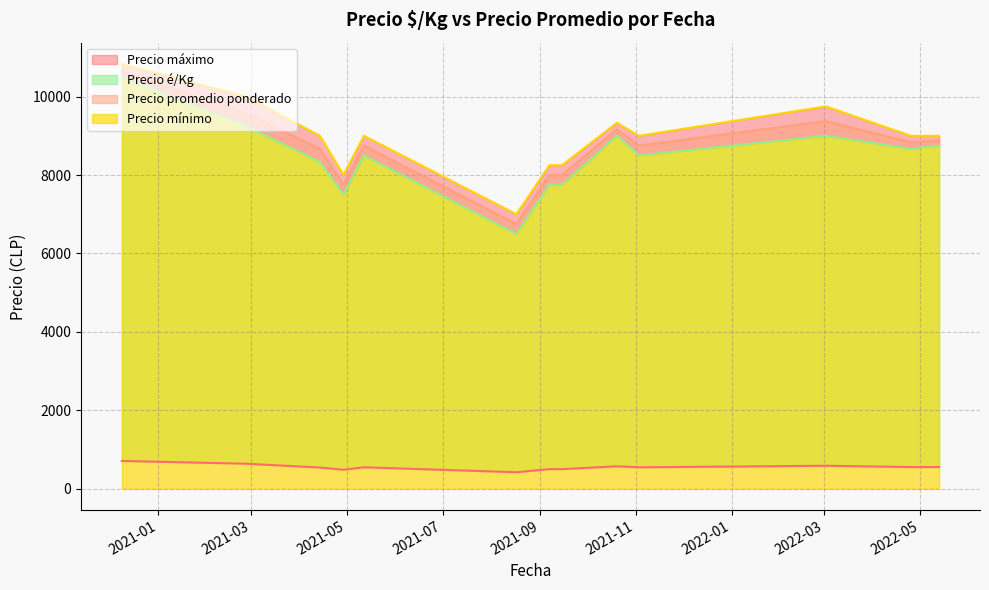

True or false: Precio mínimo and Precio promedio ponderado intersect in this chart.

False